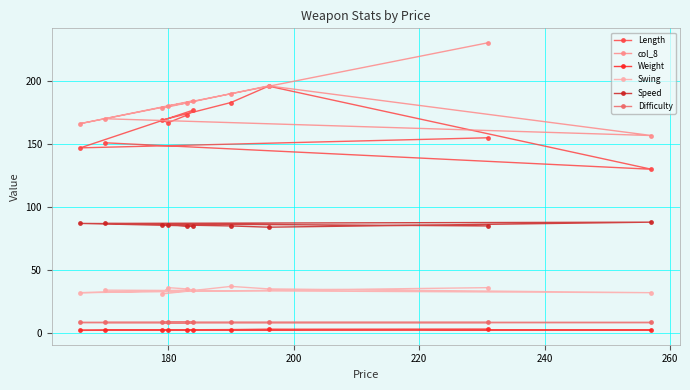

What is the maximum value shown in the chart?

230.5